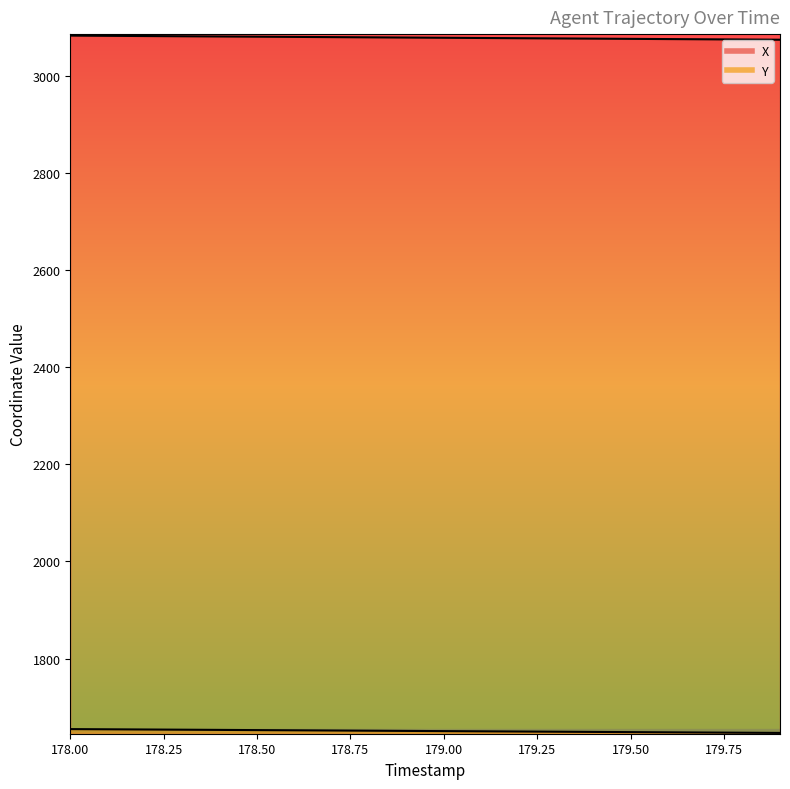

Is the value of X at 178.3 greater than the value of Y at 178.1?

Yes